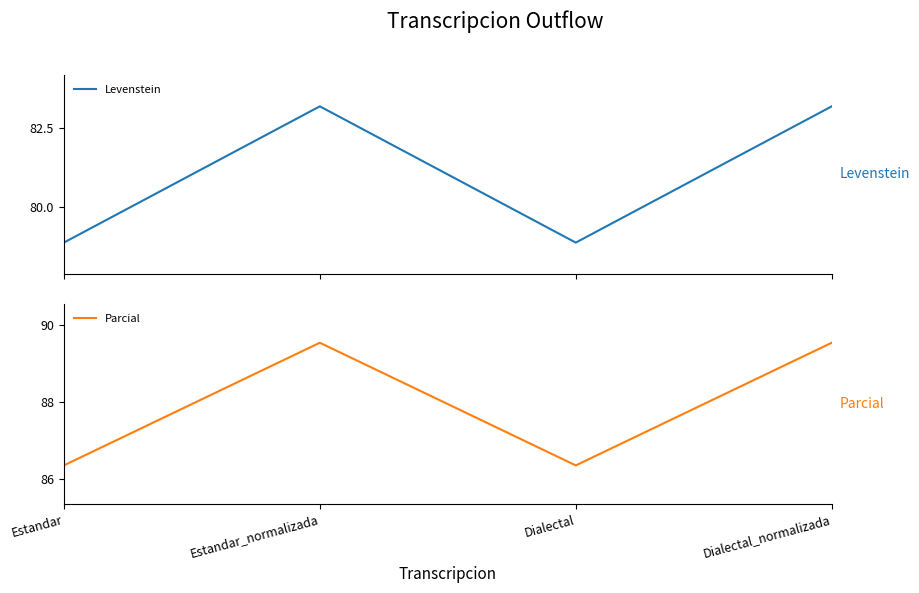

Between Estandar and Dialectal_normalizada, which series saw the biggest shift?

Levenstein